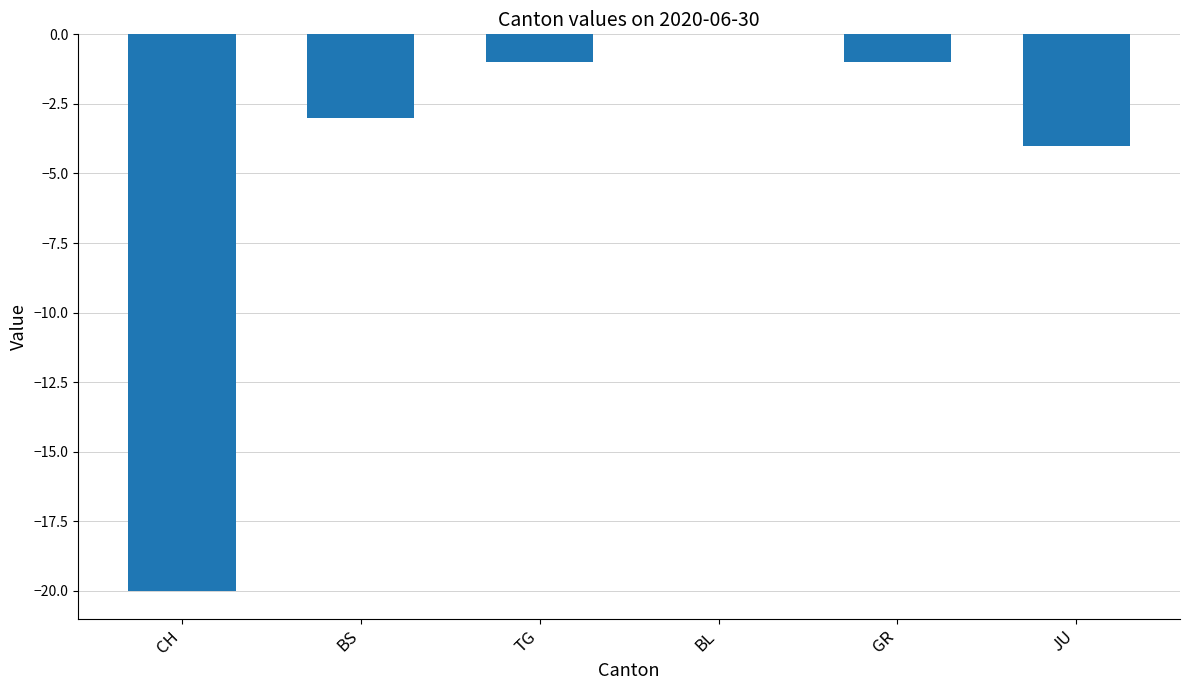

At which label is the value closest to -10?

JU